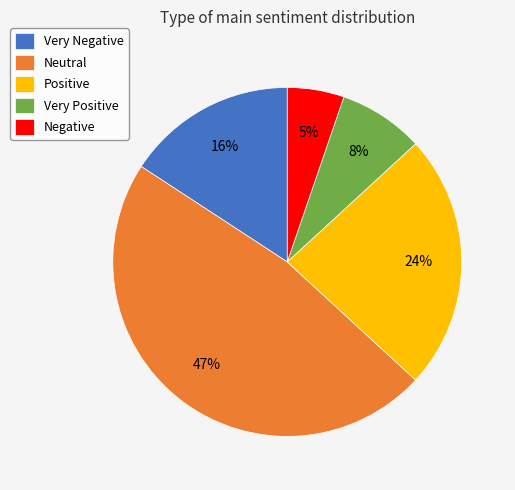

What percentage is the Neutral slice, to the nearest percent?

47%